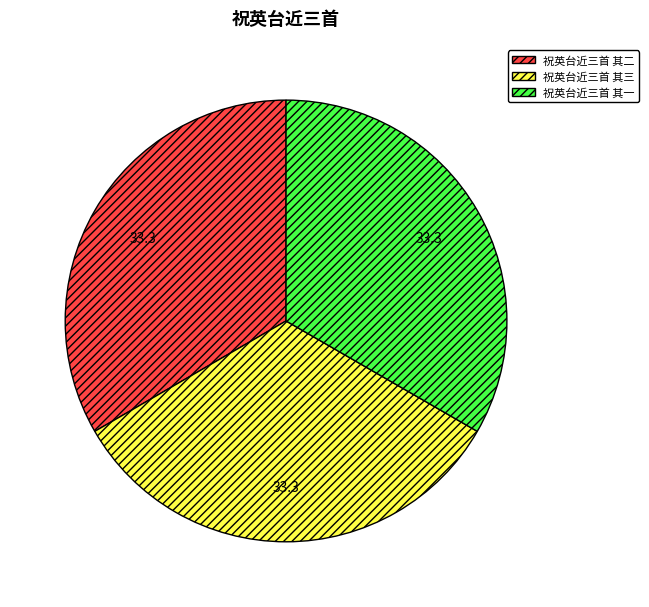

What is the ratio of the value at 祝英台近三首 其三 to the value at 祝英台近三首 其一?

1.0